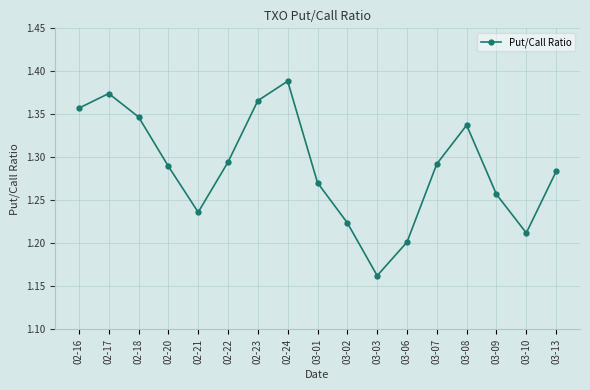

Is it true that the value at 02-17 is 1.9?

False